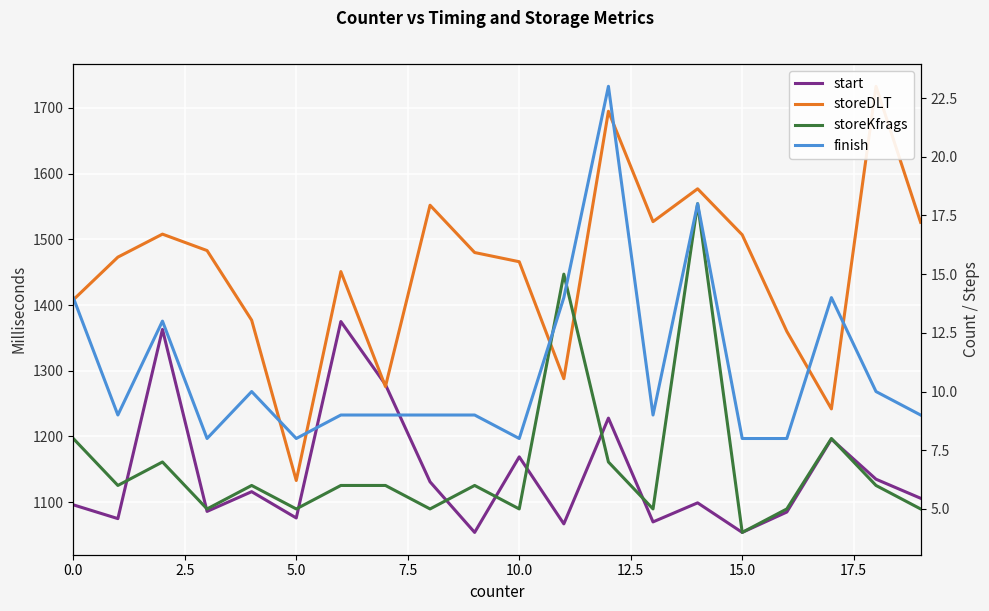

What is the minimum value for storeKfrags?

4